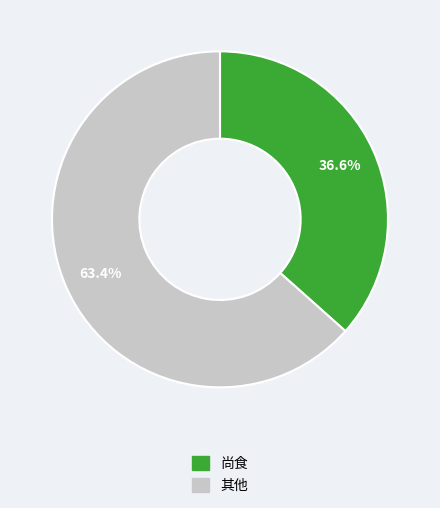

Does any single category account for the majority?

Yes